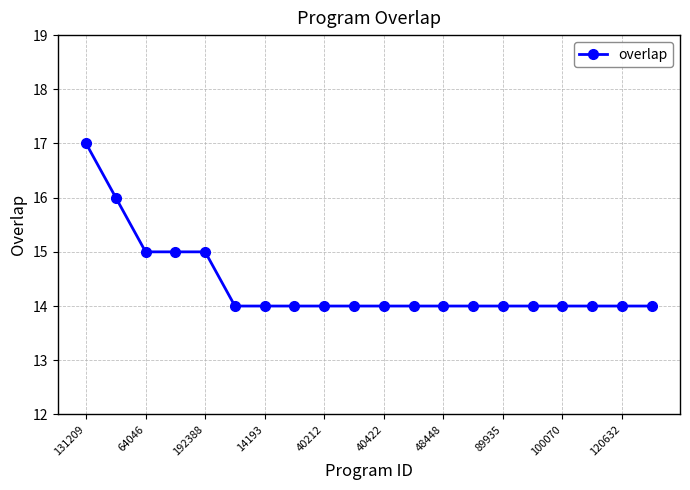

How many lines are shown in the chart?

1